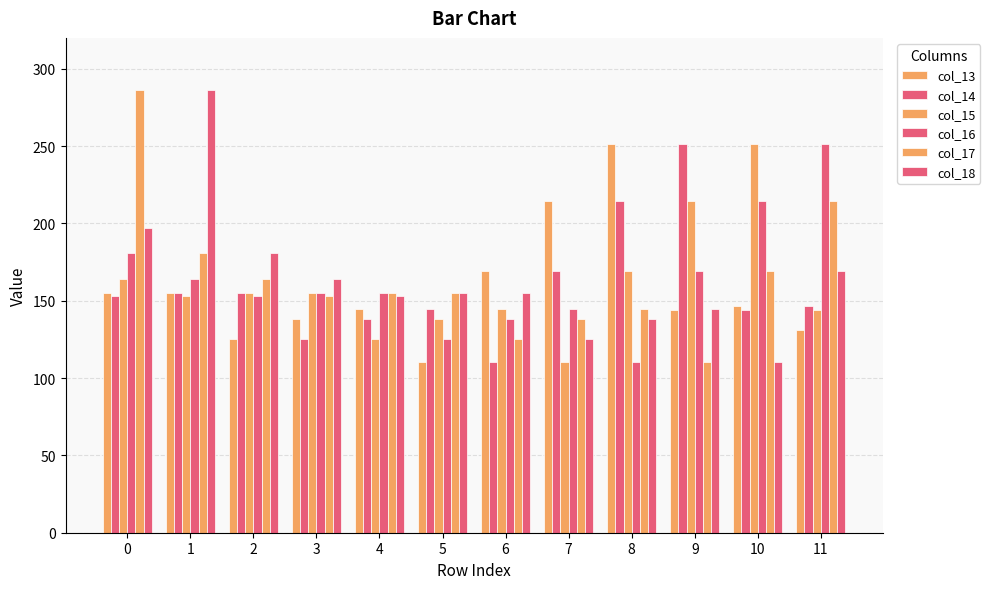

What is the difference between the maximum and minimum values in the col_16 series?

140.9